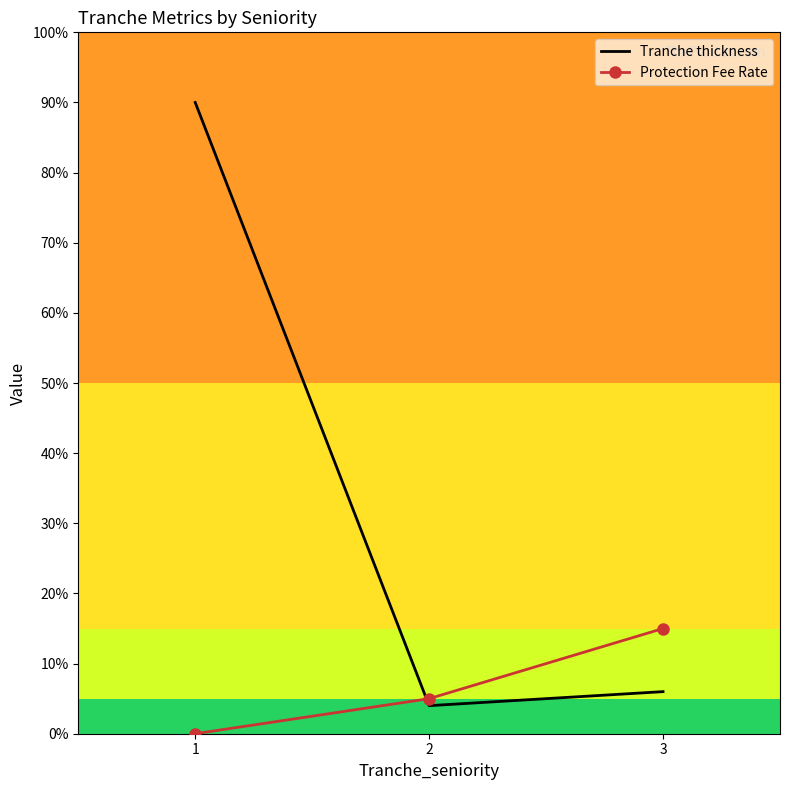

What are all the series names shown in the legend?

Tranche thickness, Protection Fee Rate